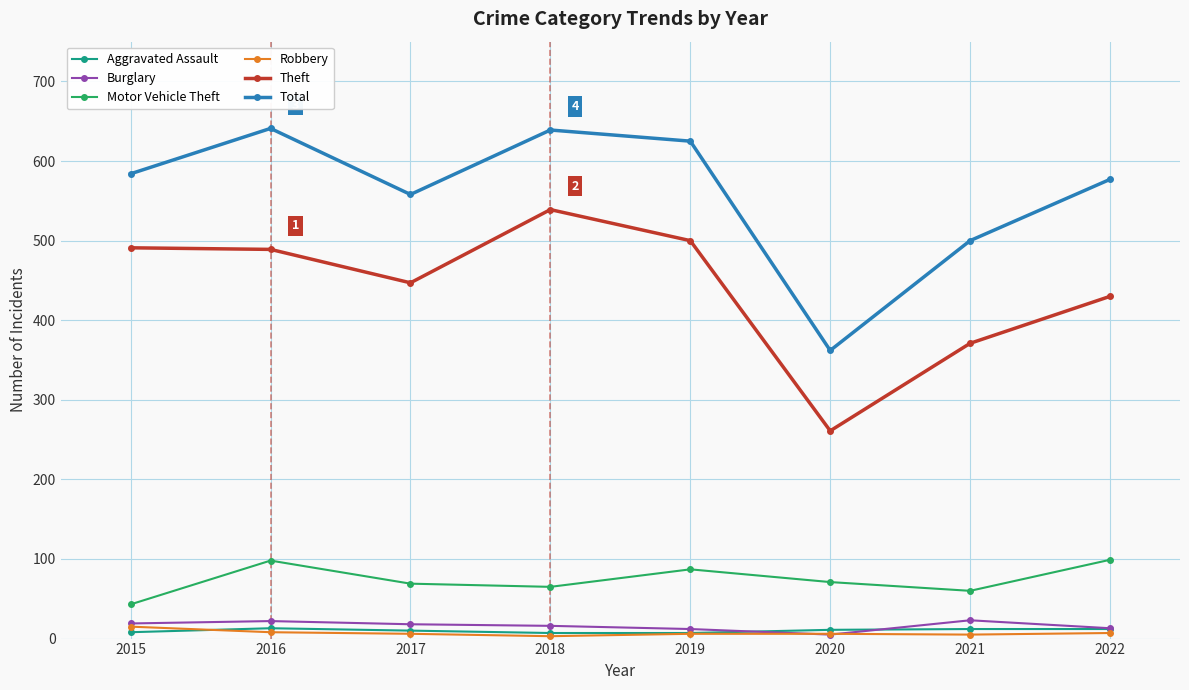

What is the difference between the second highest and second lowest values in the Burglary series?

10